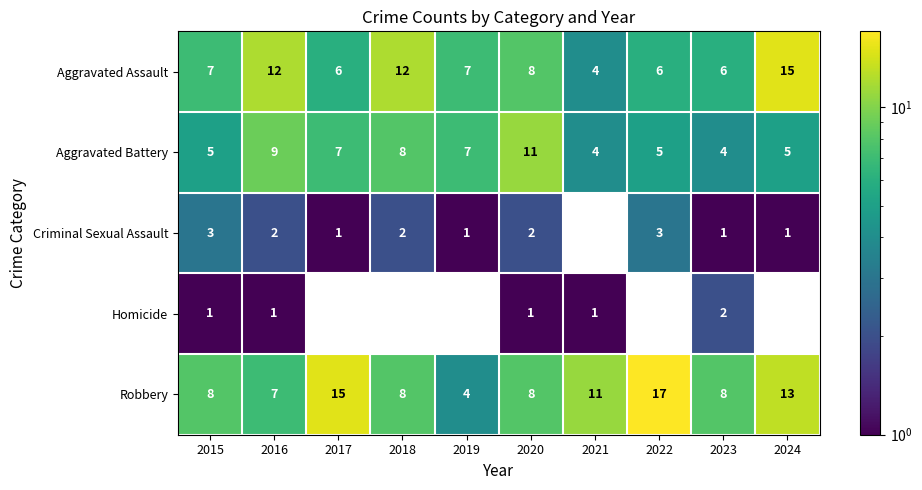

What is the difference between the highest and lowest values at 2016?

11